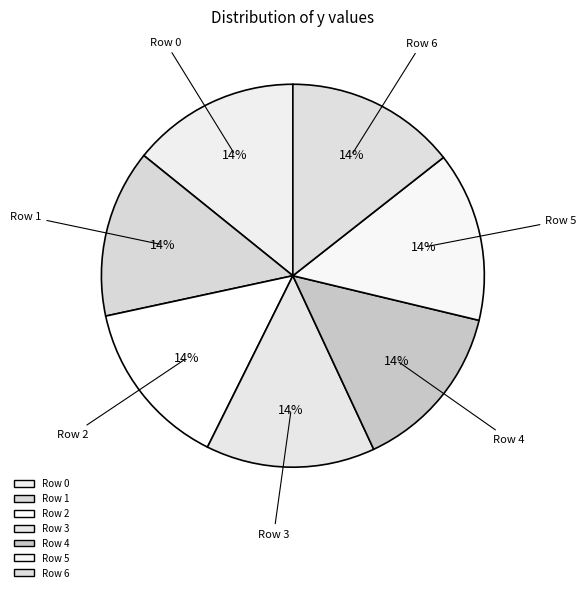

What is the ratio of the value at Row 2 to the value at Row 6?

1.0